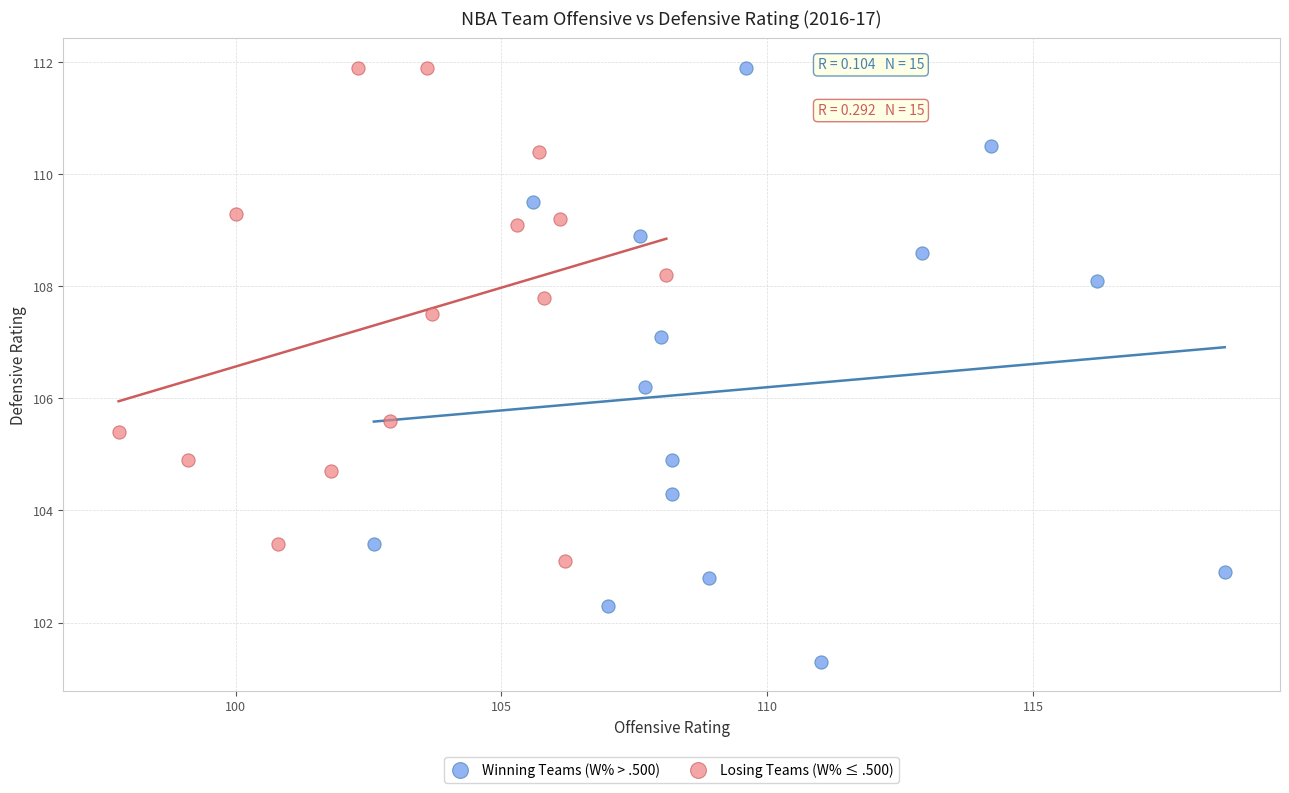

Which series contains the lowest Y value?

Winning Teams (W% > .500)